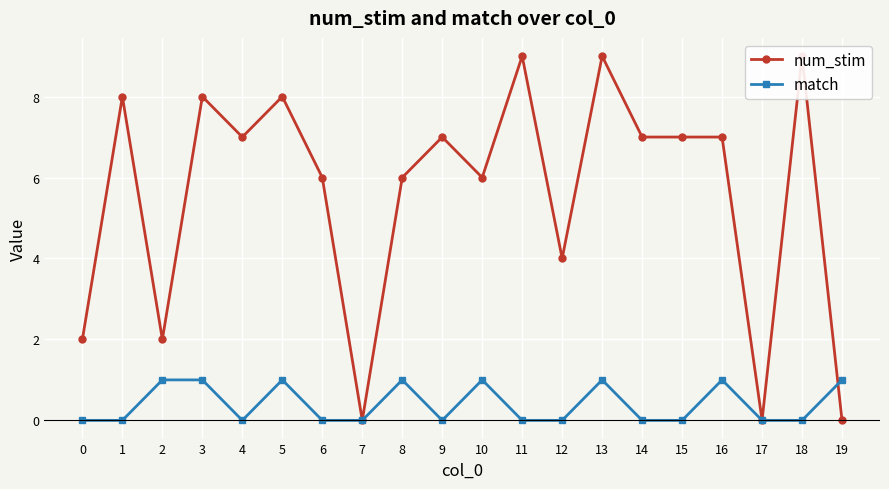

How many lines are shown in the chart?

2